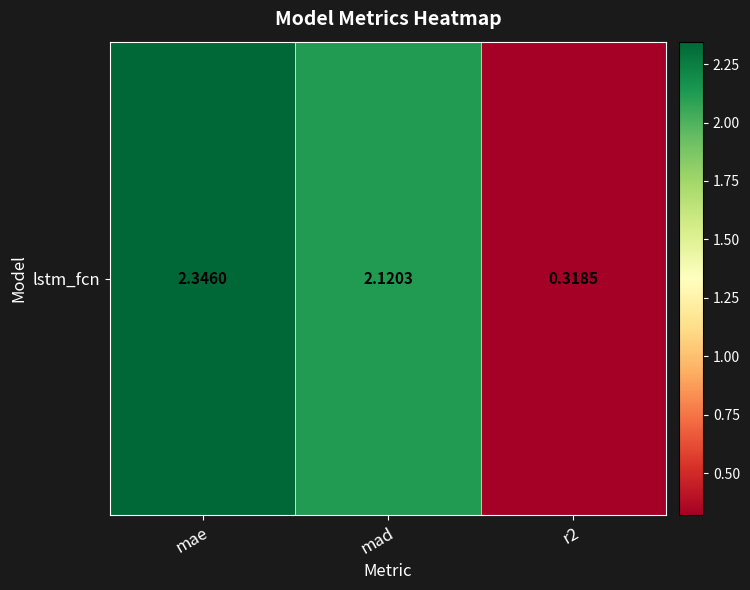

Which category has the highest value across all series?

mae